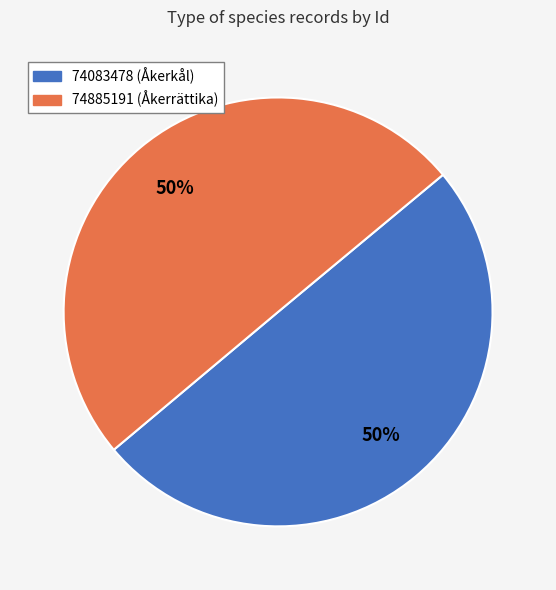

To the nearest percent, what is the combined percentage of 74885191 and 74083478?

100%